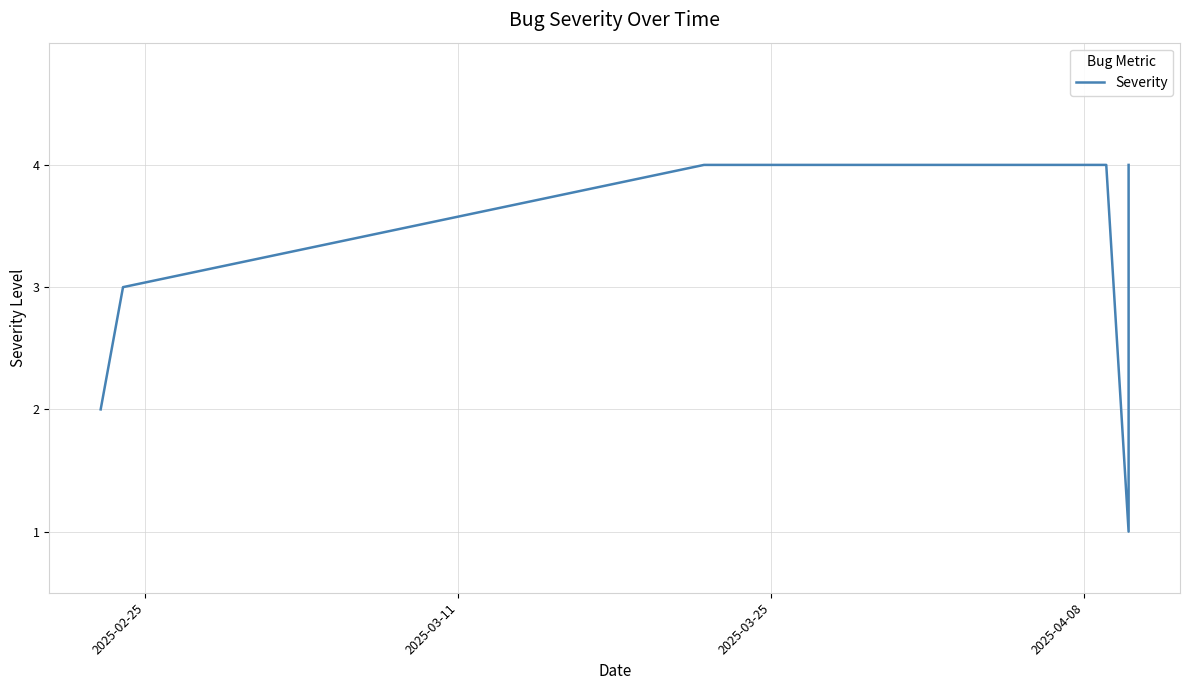

Reading right to left, extract all data points from this chart.

4	1	4	4	4	4	4	4	4	3	2